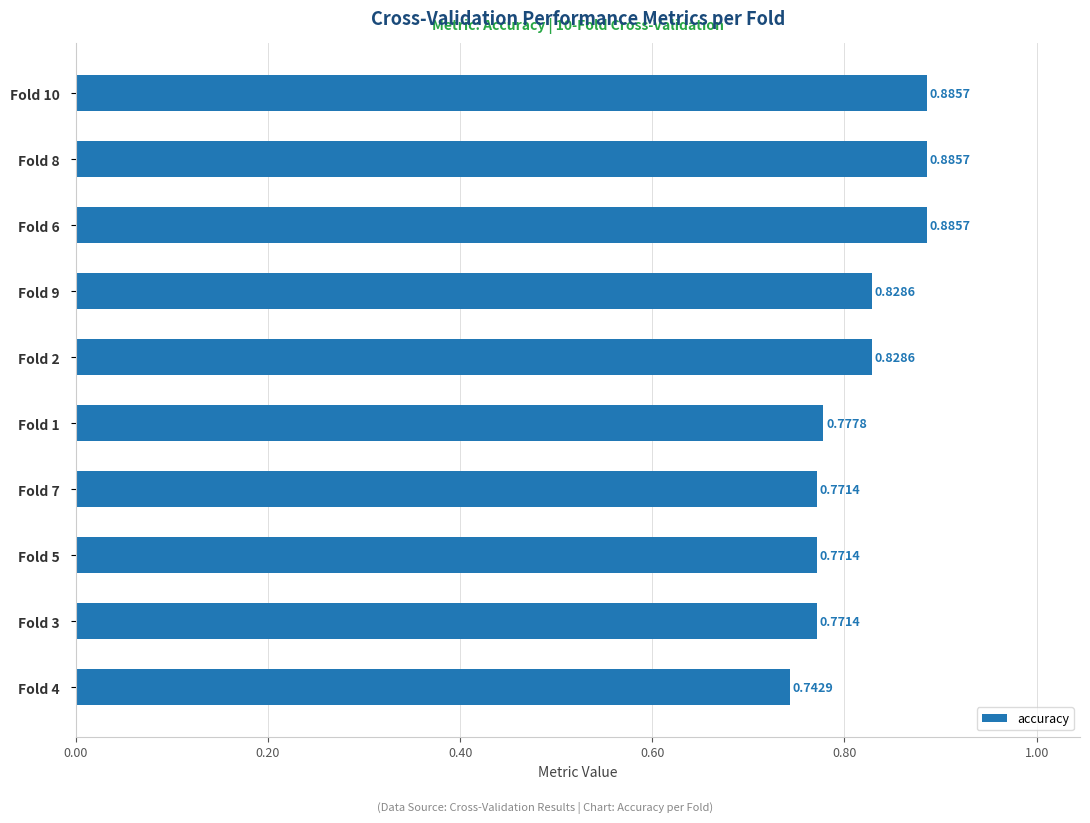

What is the sum of the values at Fold 8 and Fold 6?

1.8